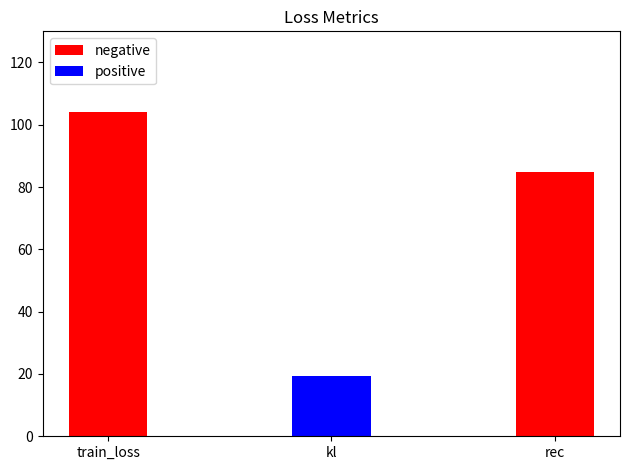

At which category does the chart reach its minimum across all series?

kl